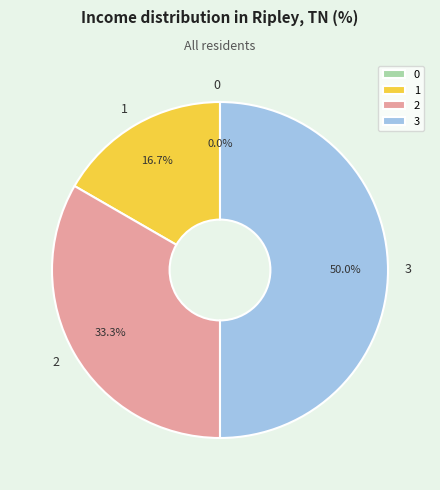

What percentage is NOT represented by 2?

66.7%